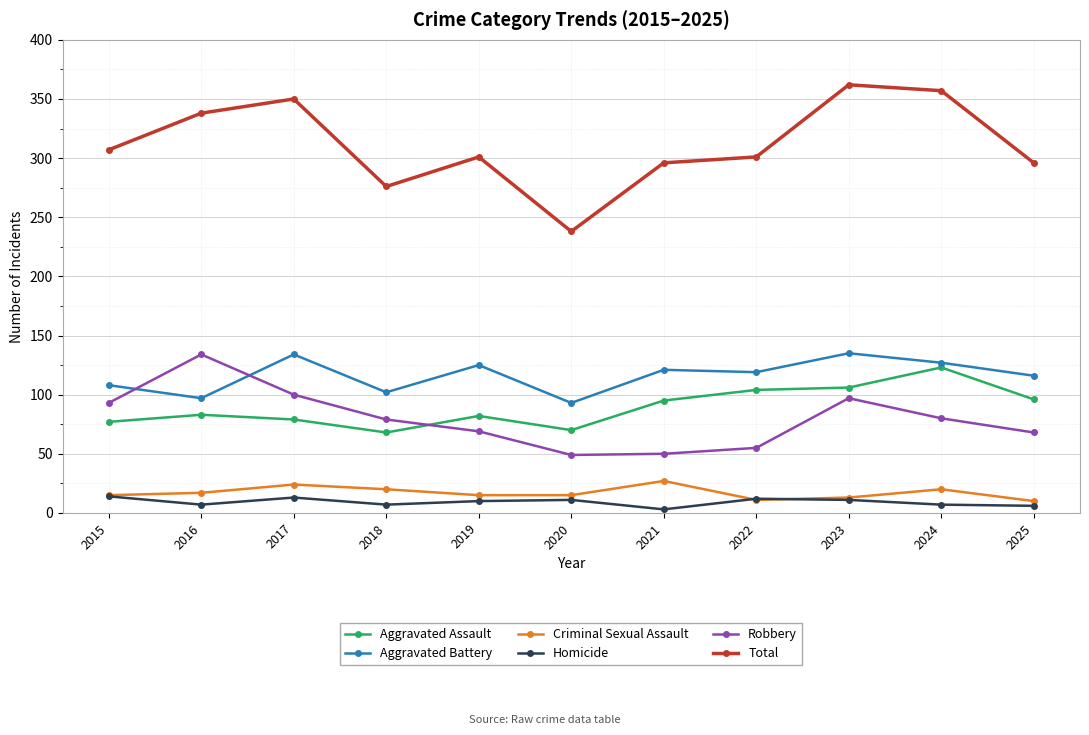

True or false: Aggravated Assault and Total intersect in this chart.

False